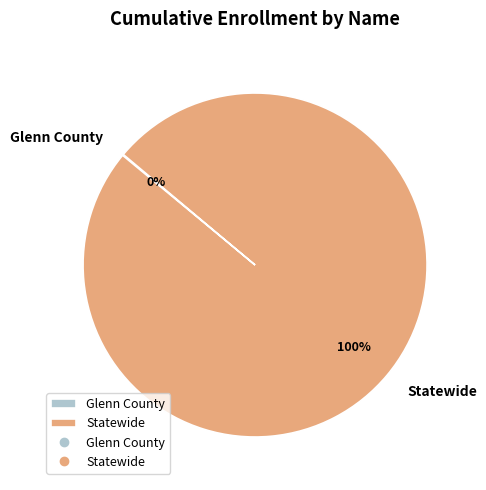

Does any single category account for the majority?

Yes